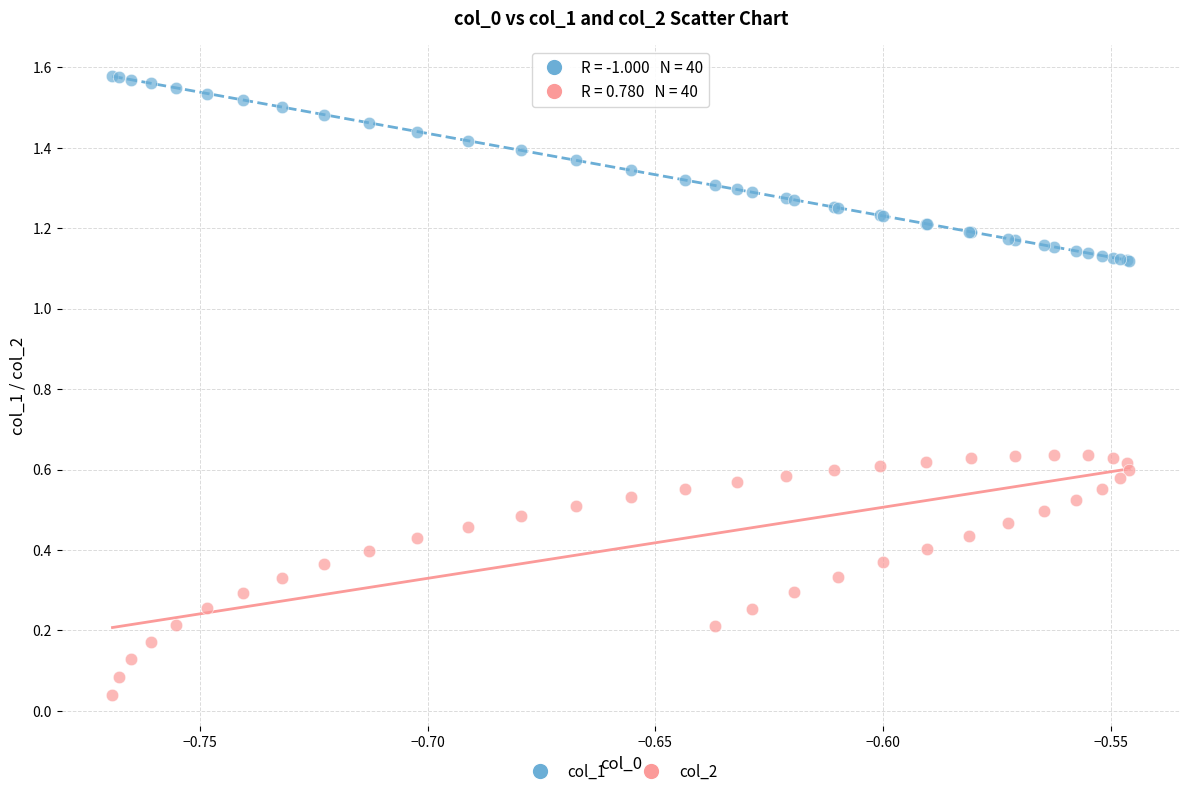

Which series reaches the minimum Y coordinate?

col_2